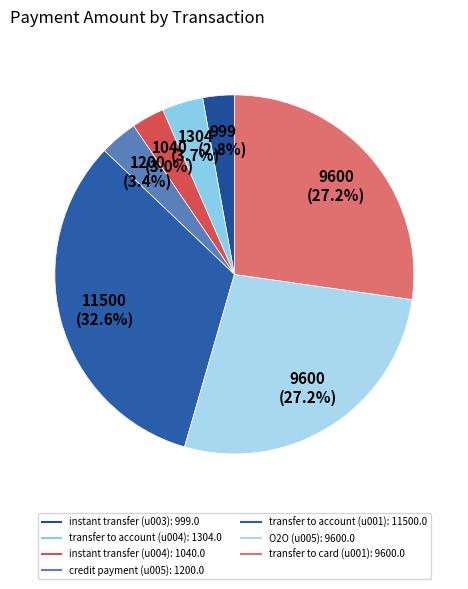

Between transfer to account (u001) and transfer to account (u004), which is larger?

transfer to account (u001)